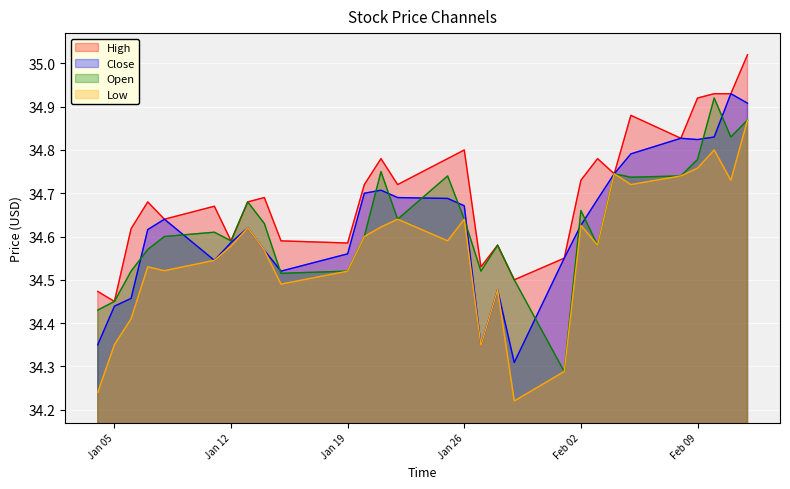

In High, how many points are lower than both neighbors (excluding endpoints)?

9